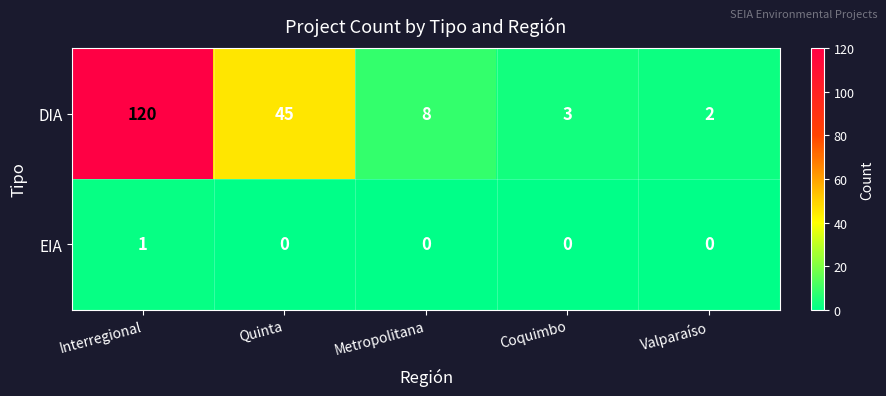

The value of DIA at Coquimbo is 3. True or false?

True